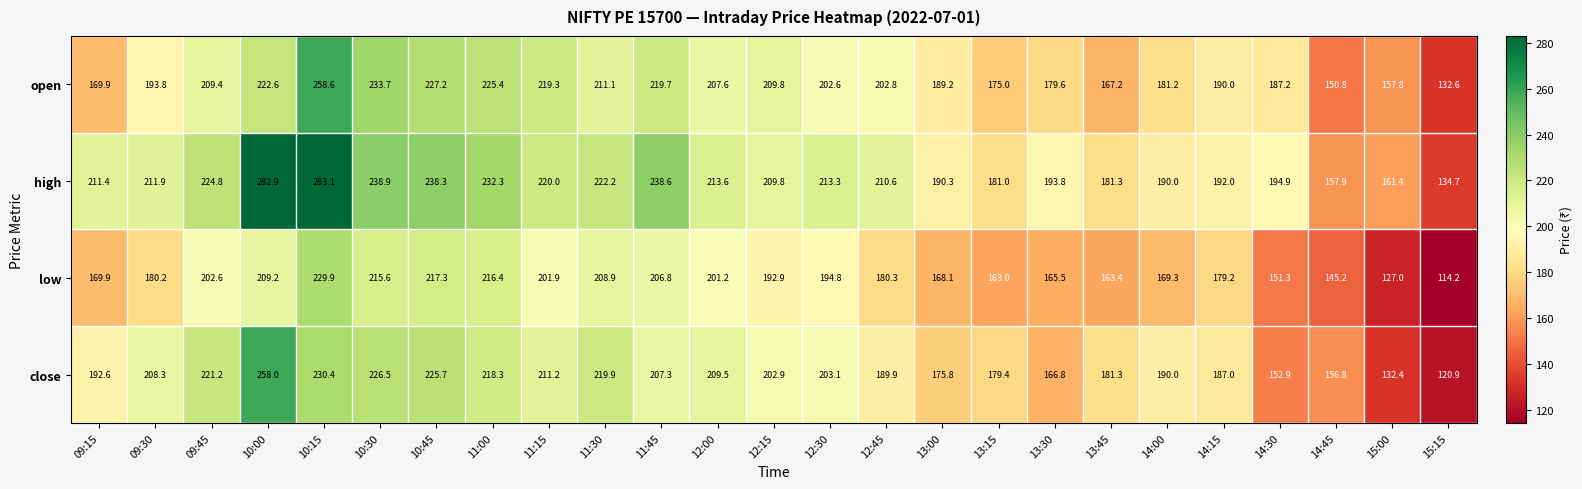

The value of low at 10:15 is 229.9. True or false?

True